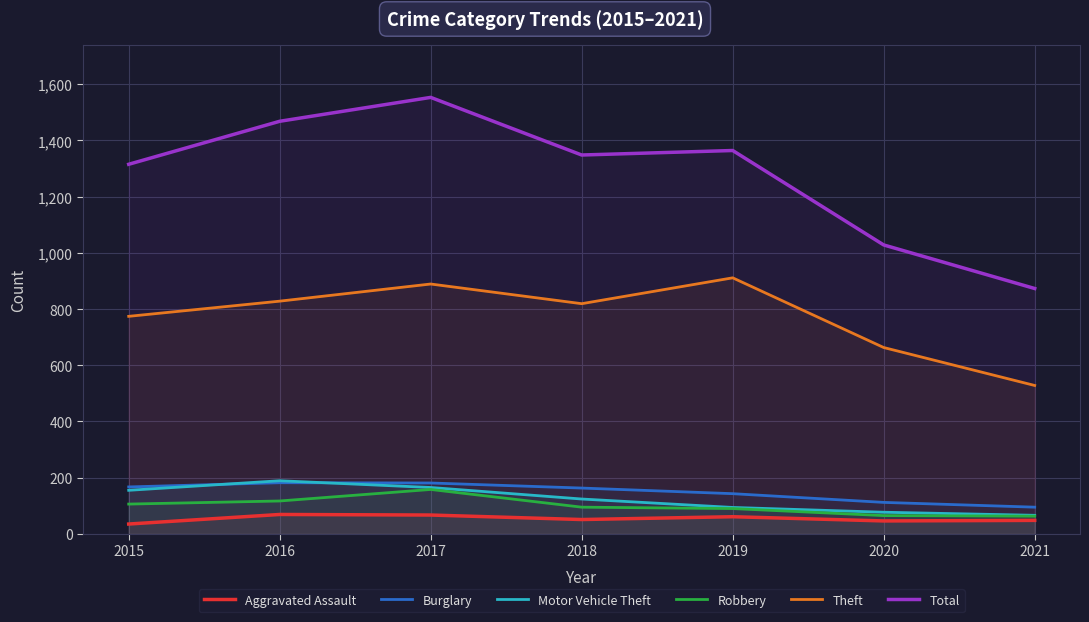

At which category is the sum across all series the highest?

2017